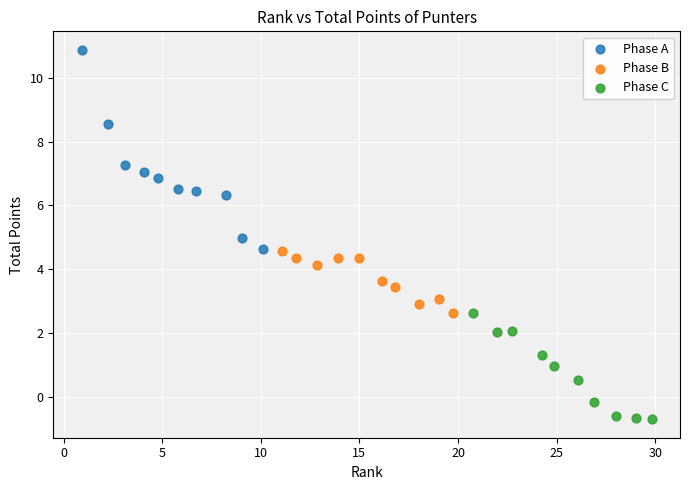

Which series contains the lowest Y value?

Phase C